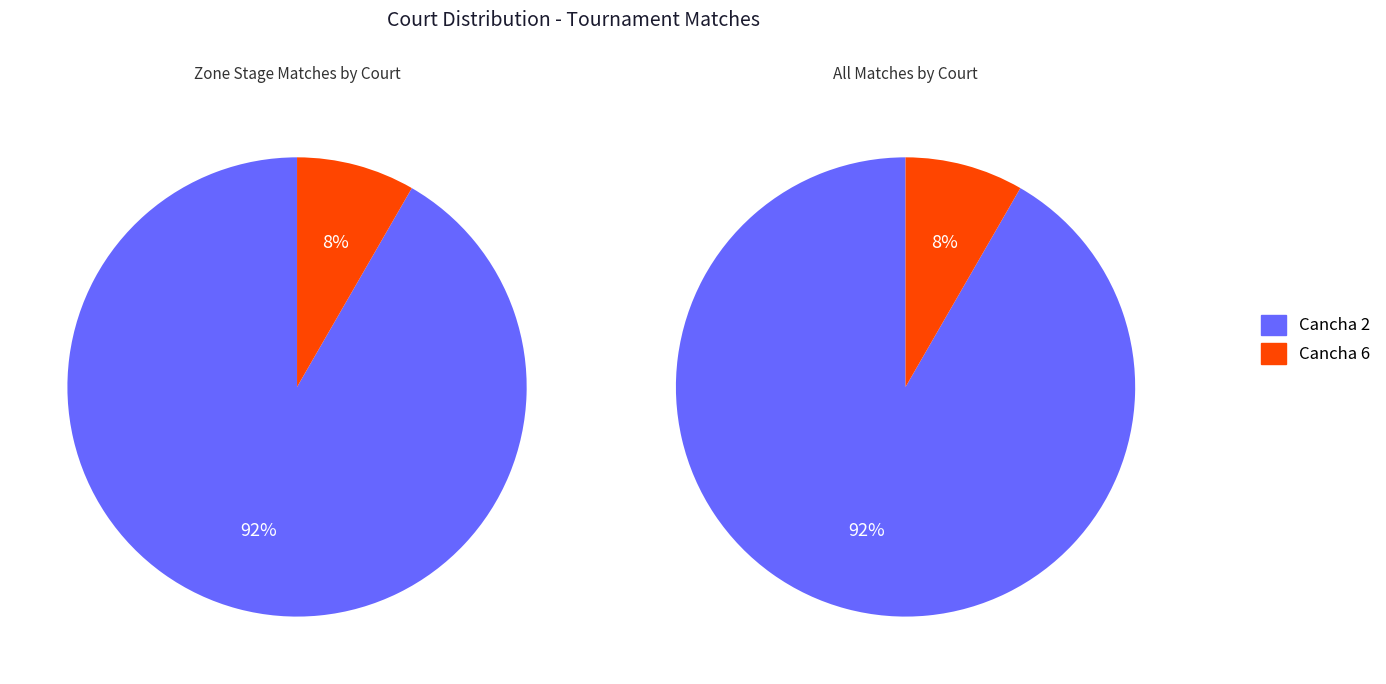

What portion of the pie excludes Cancha 6?

91.7%